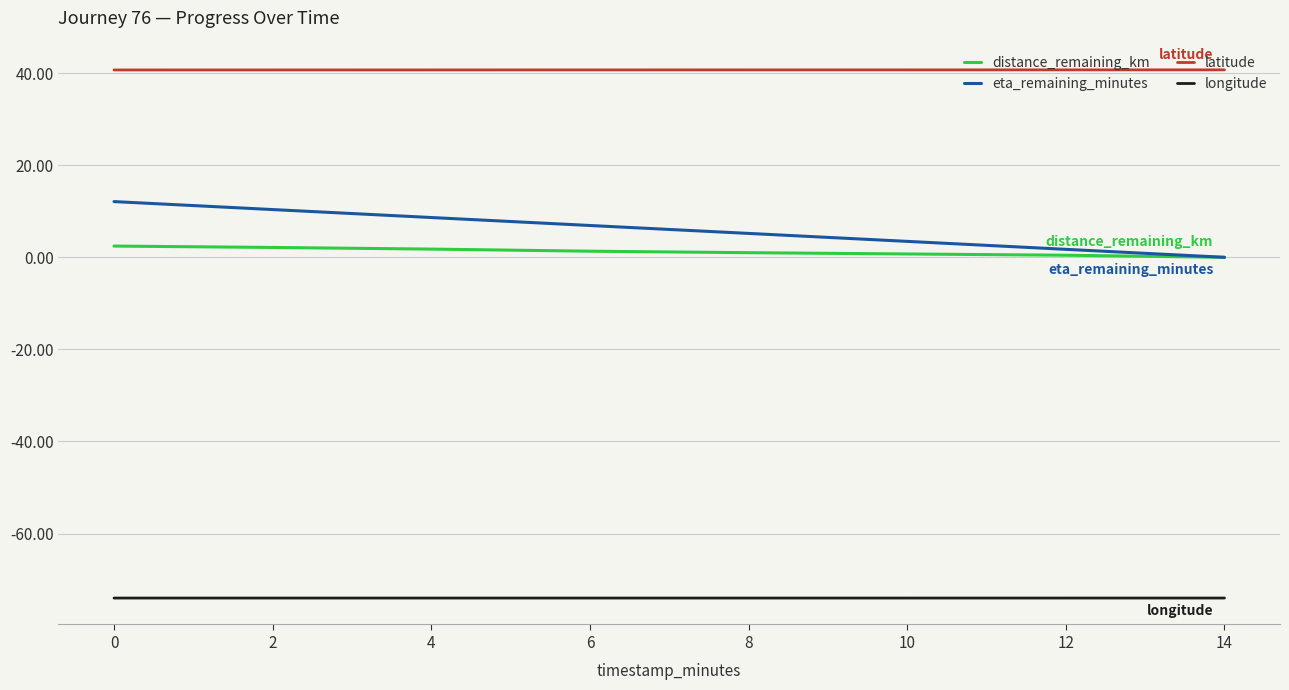

Is it true that longitude equals -74.0 at 8?

True